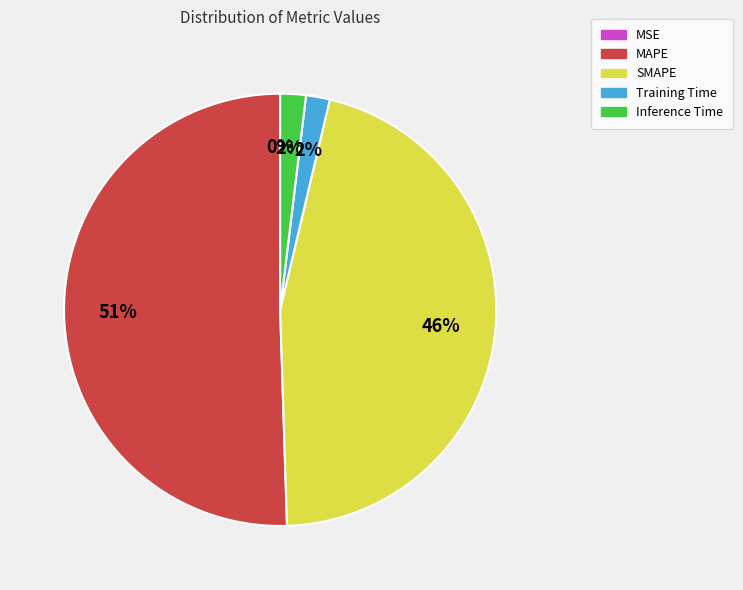

To the nearest percent, what percentage of the pie is SMAPE?

46%